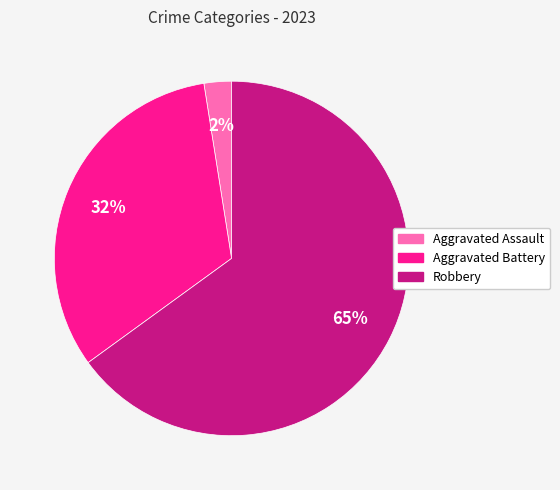

Which slice represents more than half of the pie?

Robbery